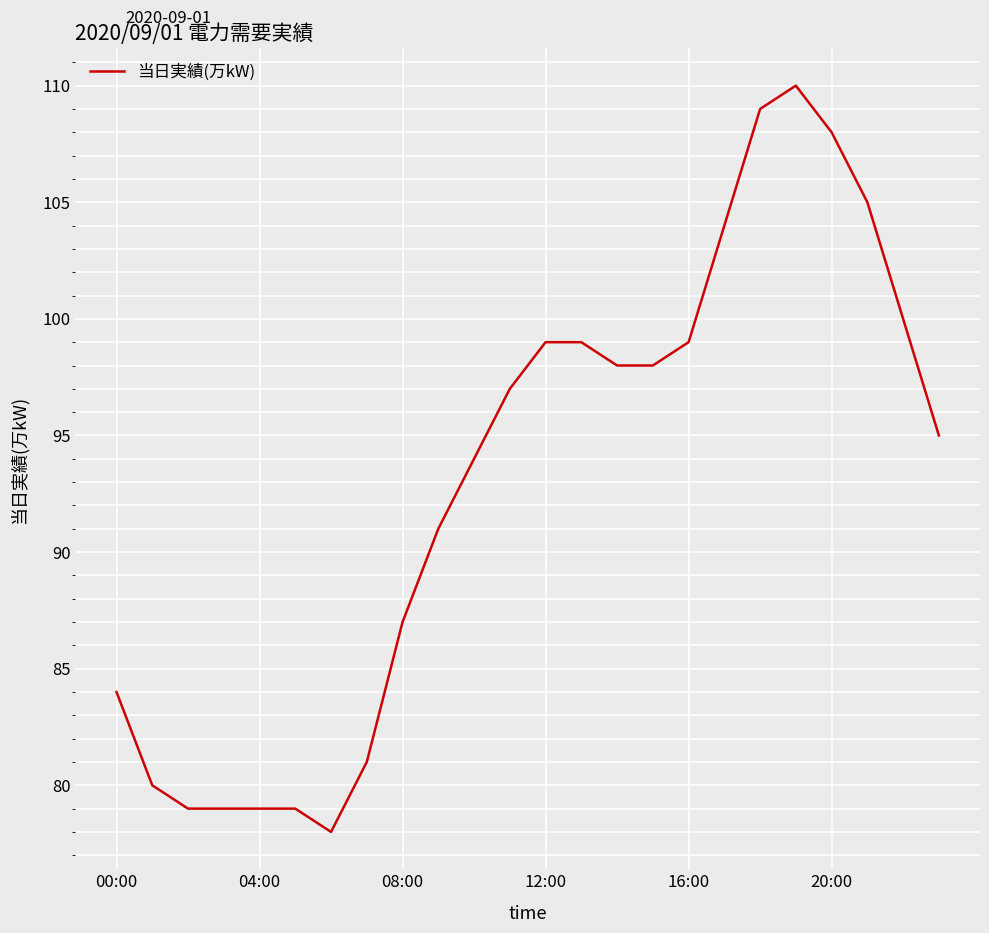

What is the minimum value shown in the chart?

78